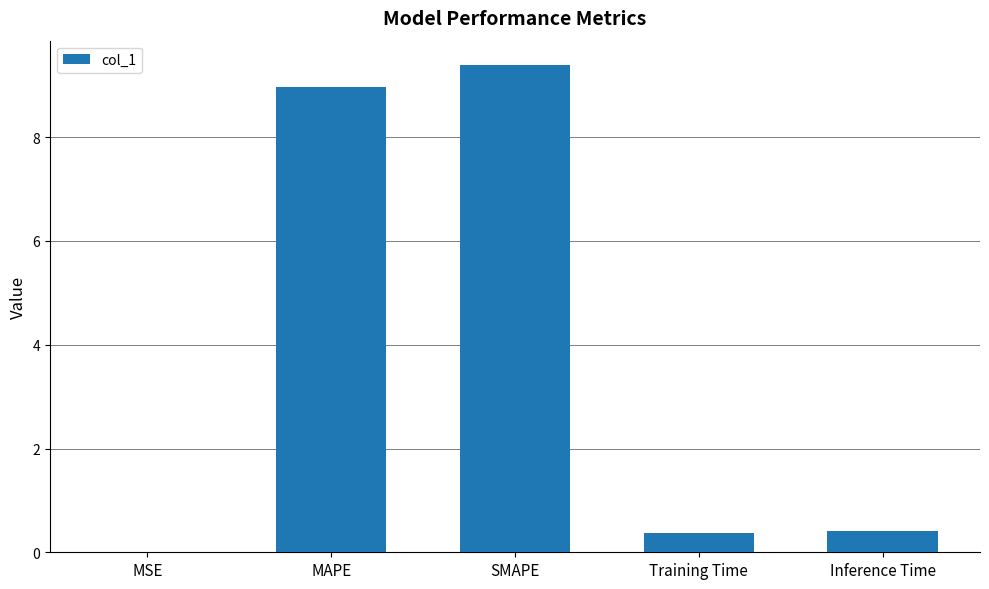

What is the sum of the values at SMAPE and Inference Time?

9.8